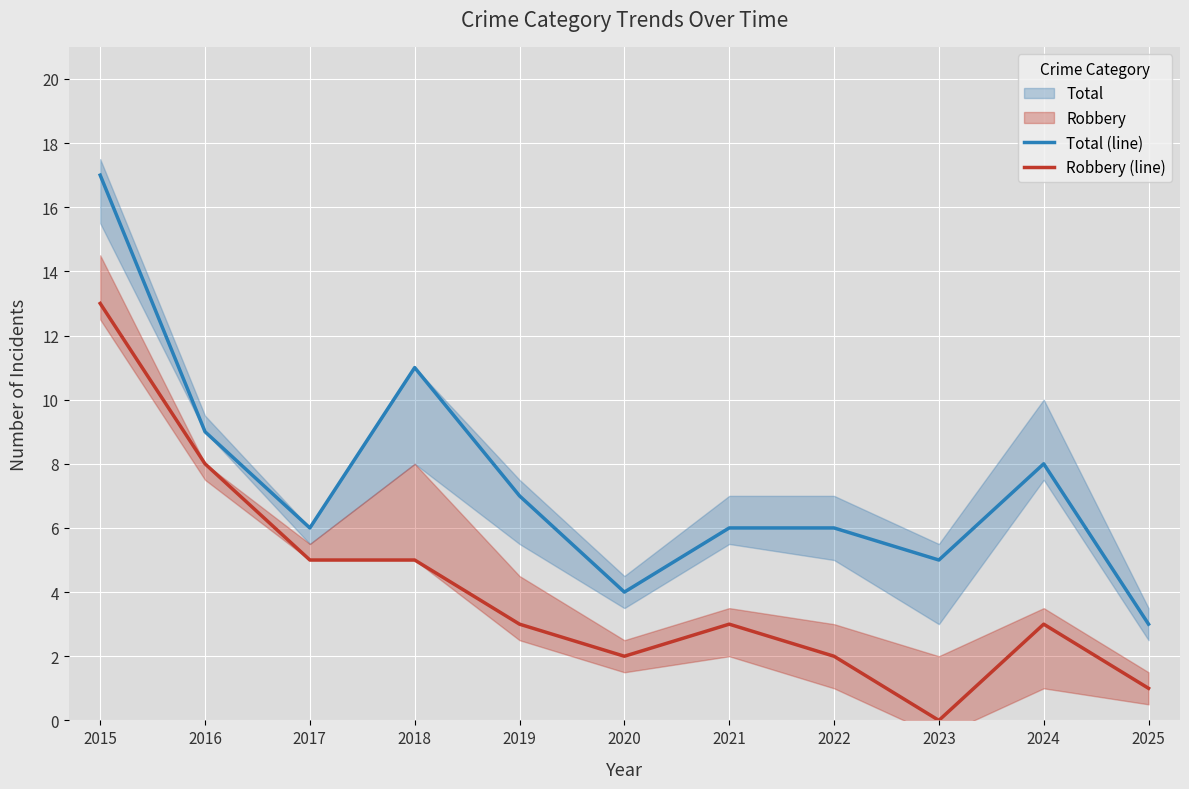

True or false: Robbery (line) and Total (line) intersect in this chart.

False